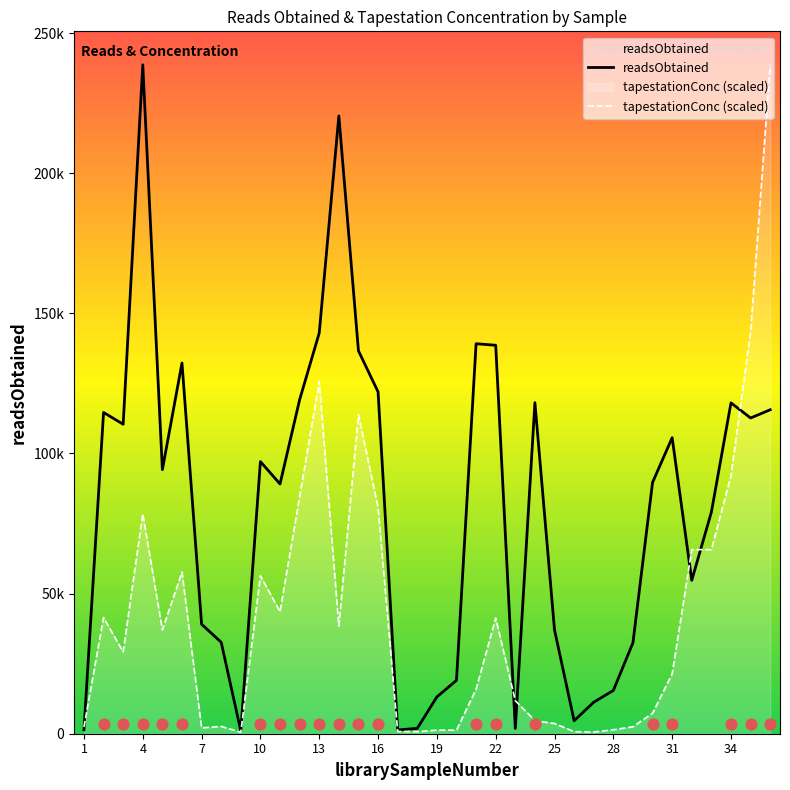

What is the total value across all series at 1?

3828.2